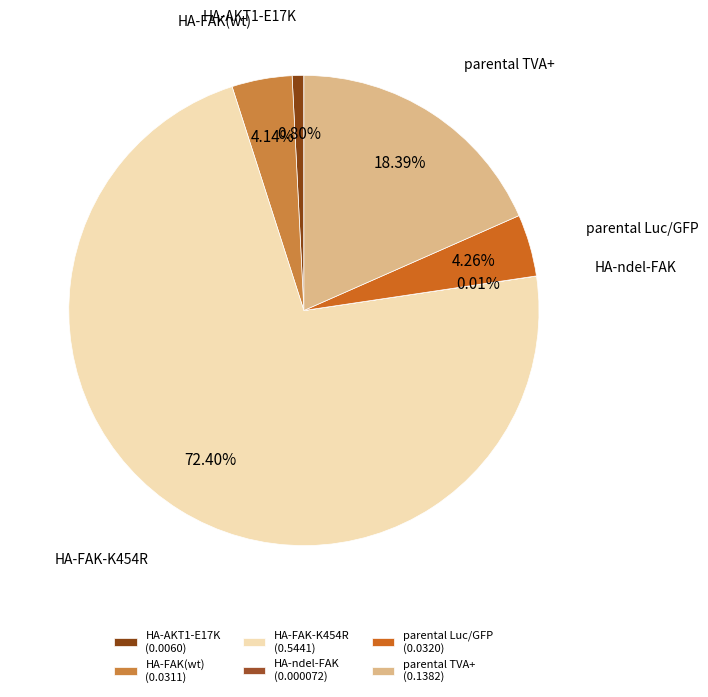

Which category accounts for the majority?

HA-FAK-K454R